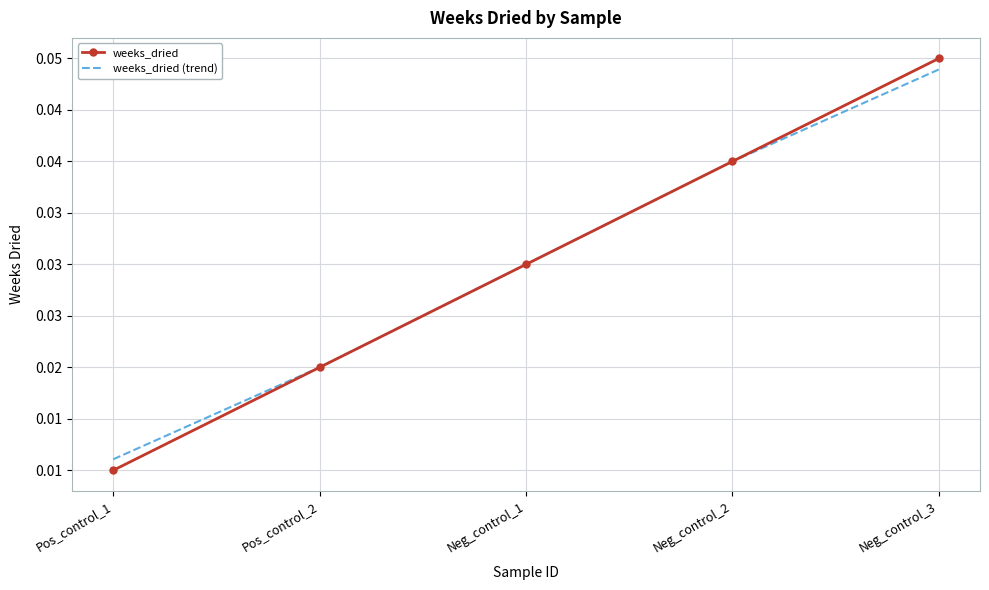

Which category has the lowest value across all series?

Pos_control_1